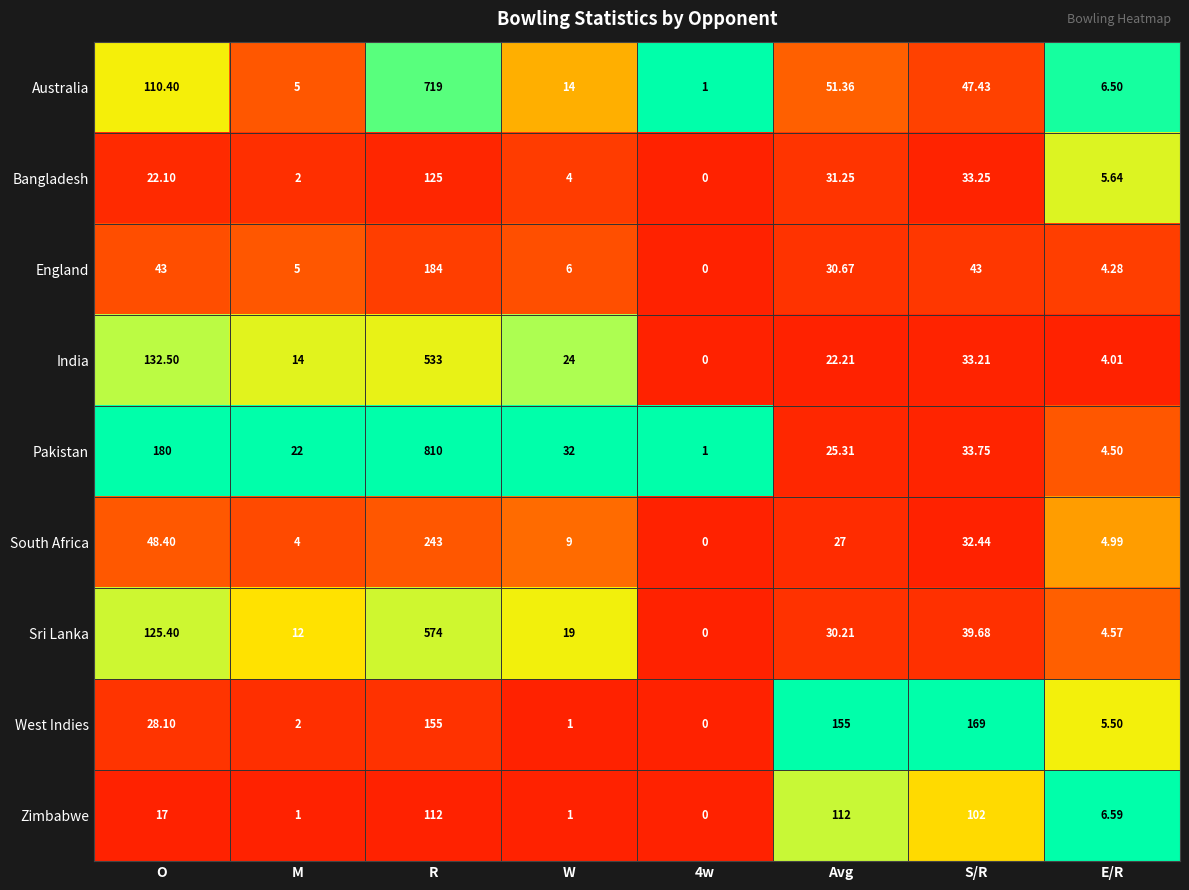

What is the maximum value shown in the chart?

810.0